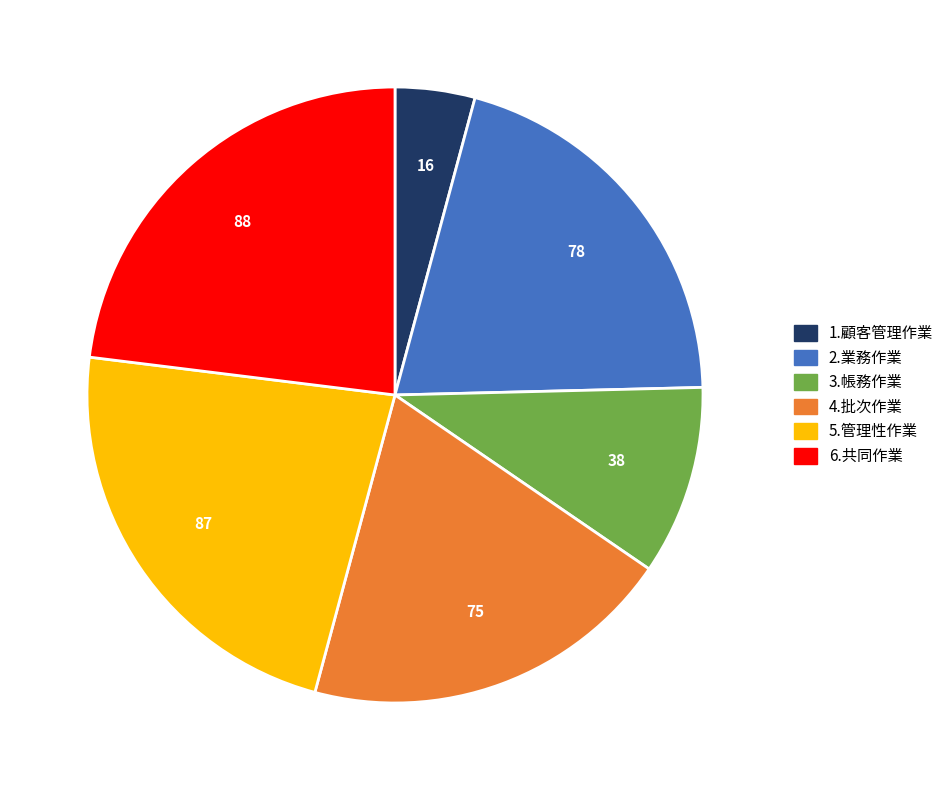

What is the smallest slice in the pie chart?

1.顧客管理作業